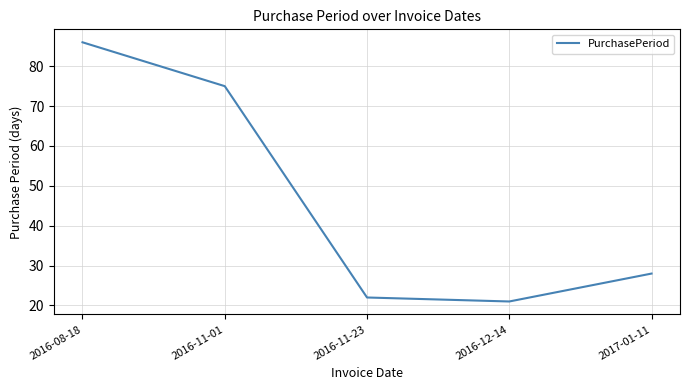

What position from the right is 2016-12-14?

2